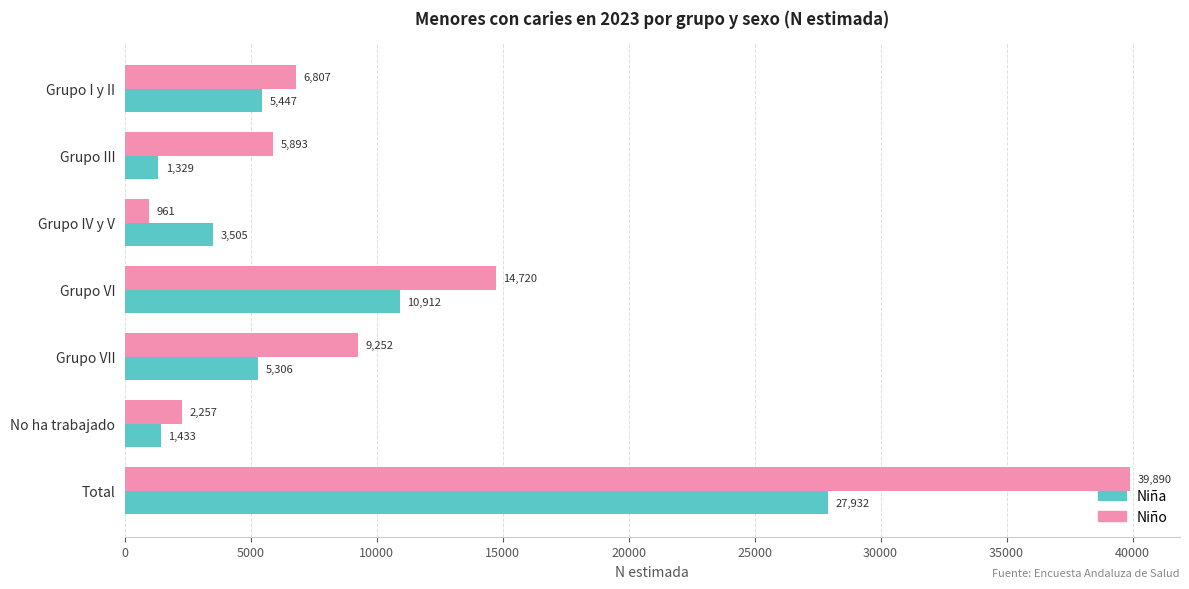

What is the spread (max minus min) of values at No ha trabajado?

824